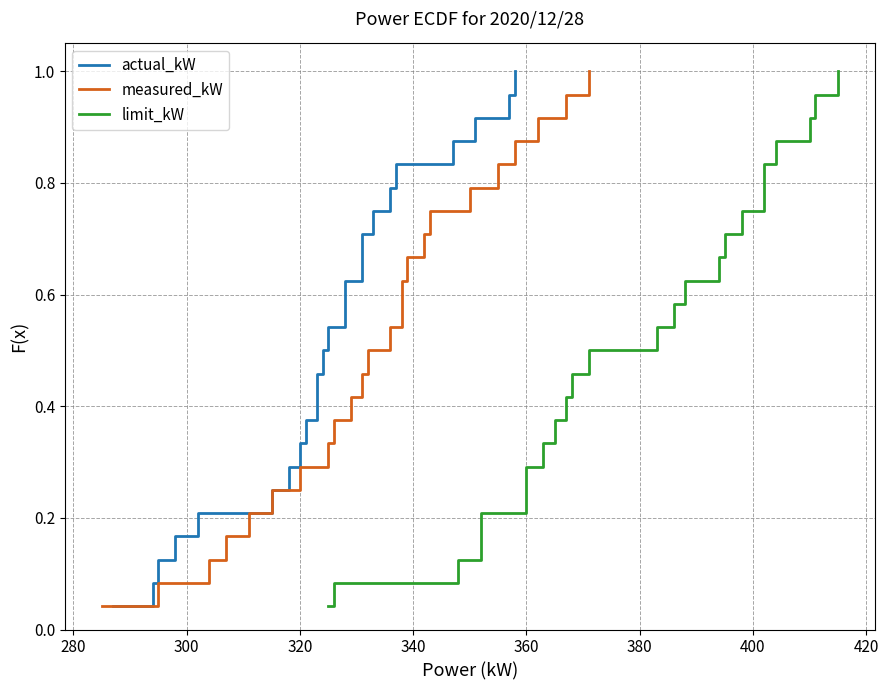

Is the value of measured_kW at 20 greater than the value of limit_kW at 280?

Yes